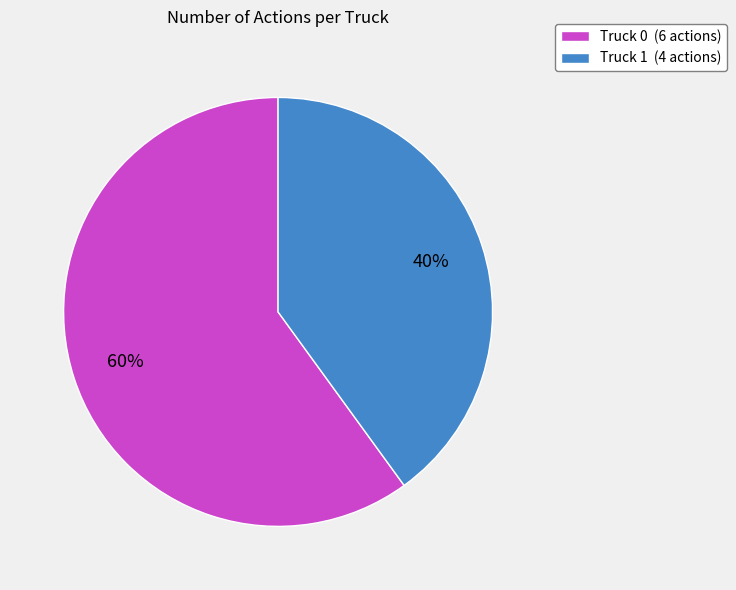

Is Truck 0 the majority of the pie?

Yes